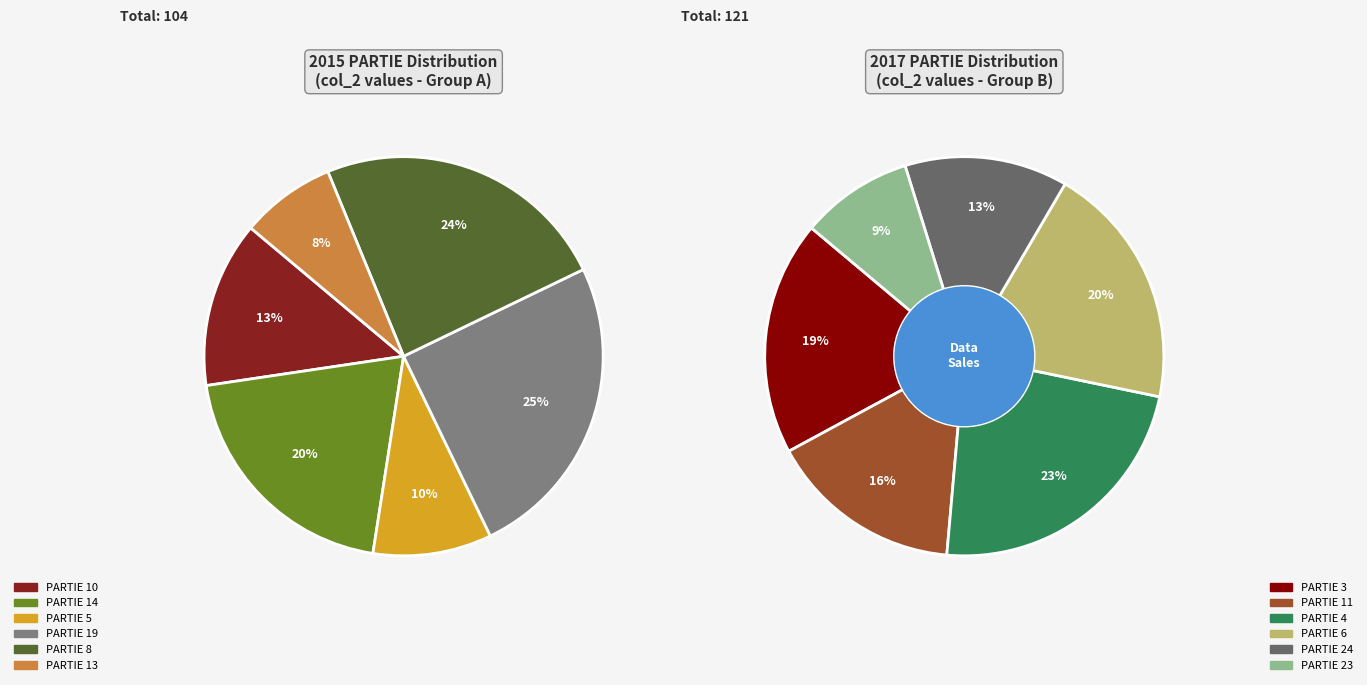

How many segments does this pie chart have?

12